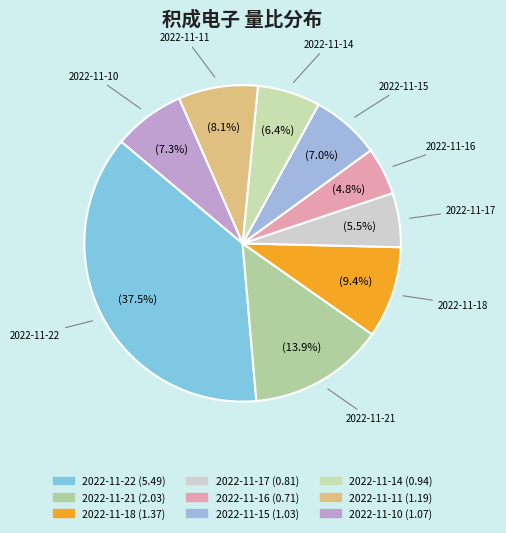

Which slice is the smallest?

2022-11-16